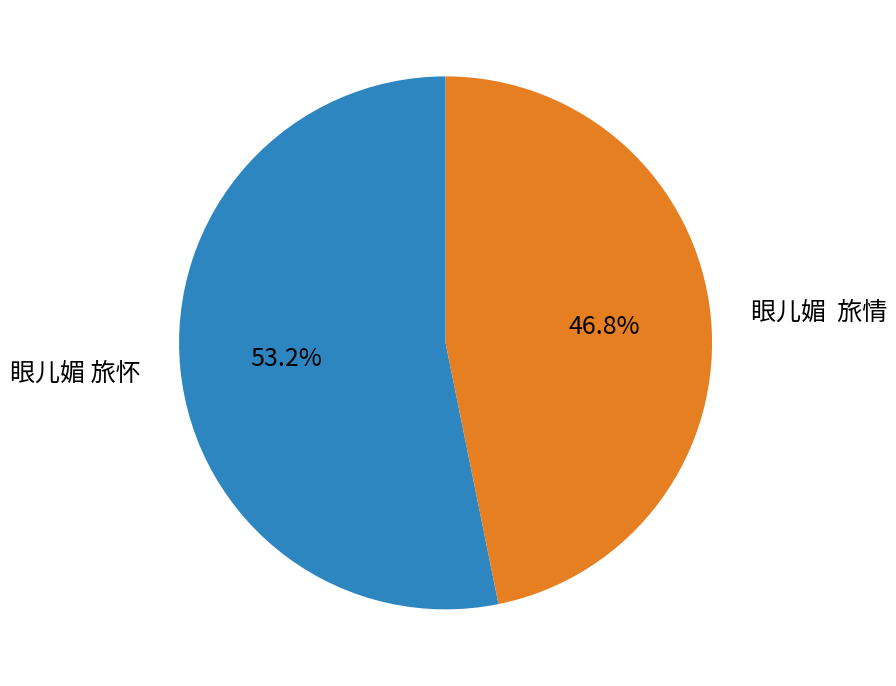

Does any single category account for the majority?

Yes